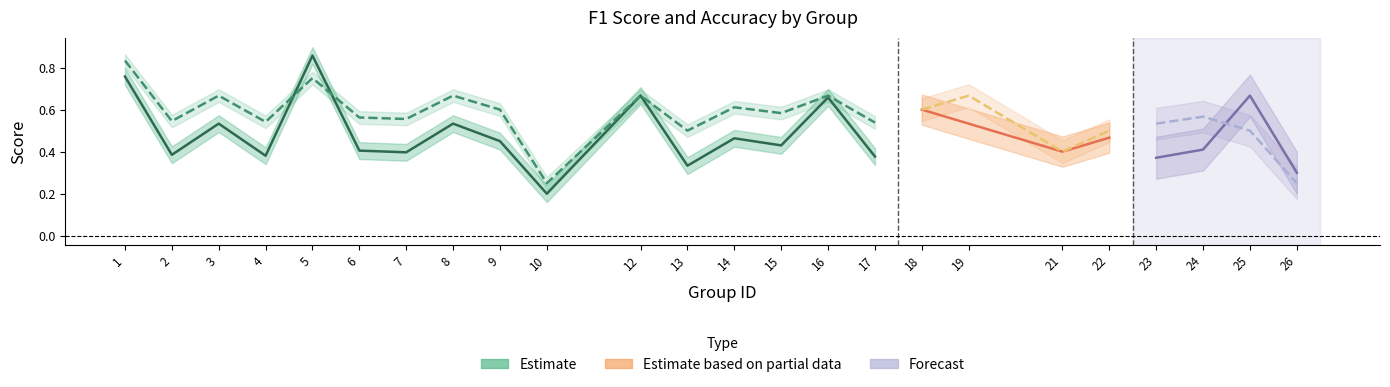

How many data points does each series have?

24